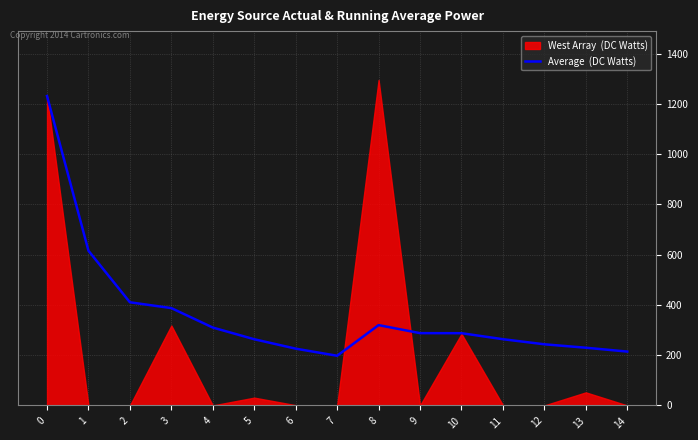

Which category has the lowest value across all series?

7